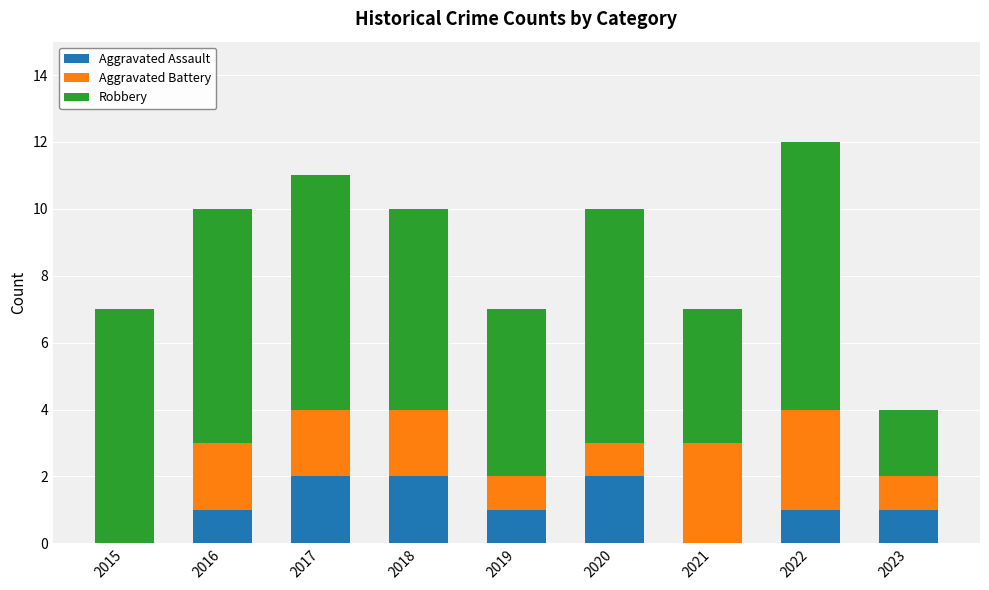

Are the bars horizontal?

No